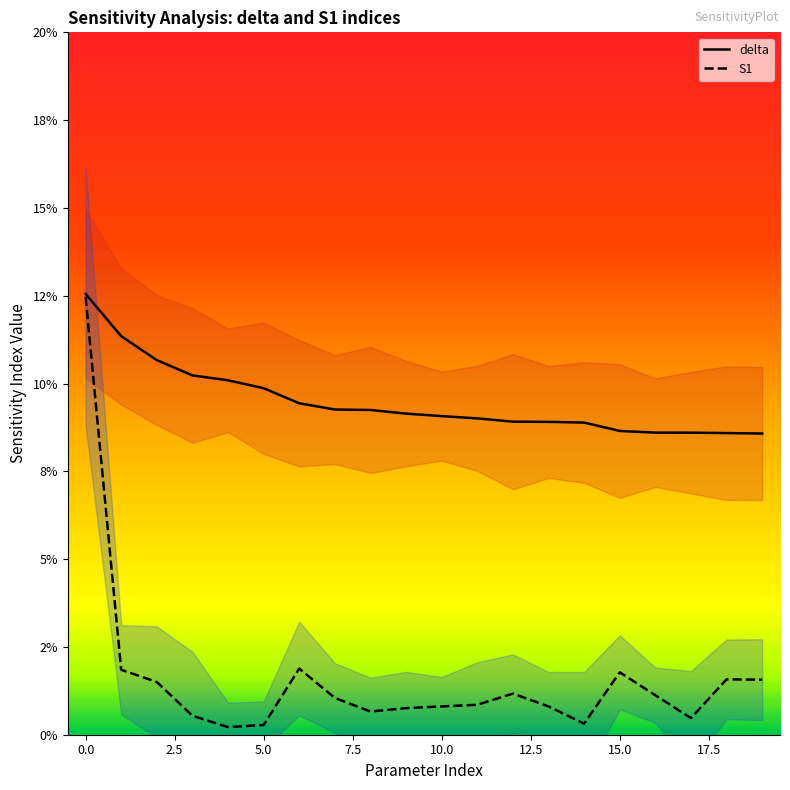

List the series in order of their peak value, lowest first.

S1, delta